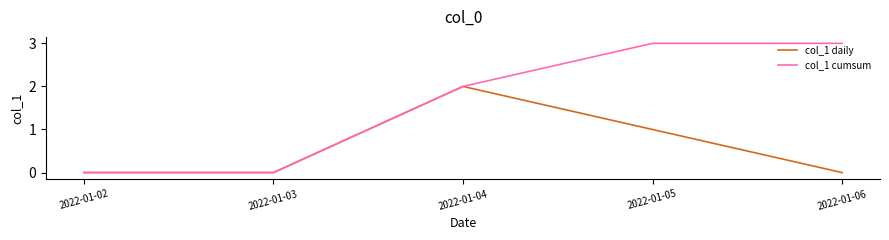

Is it true that col_1 daily equals 1 at 2022-01-04?

False